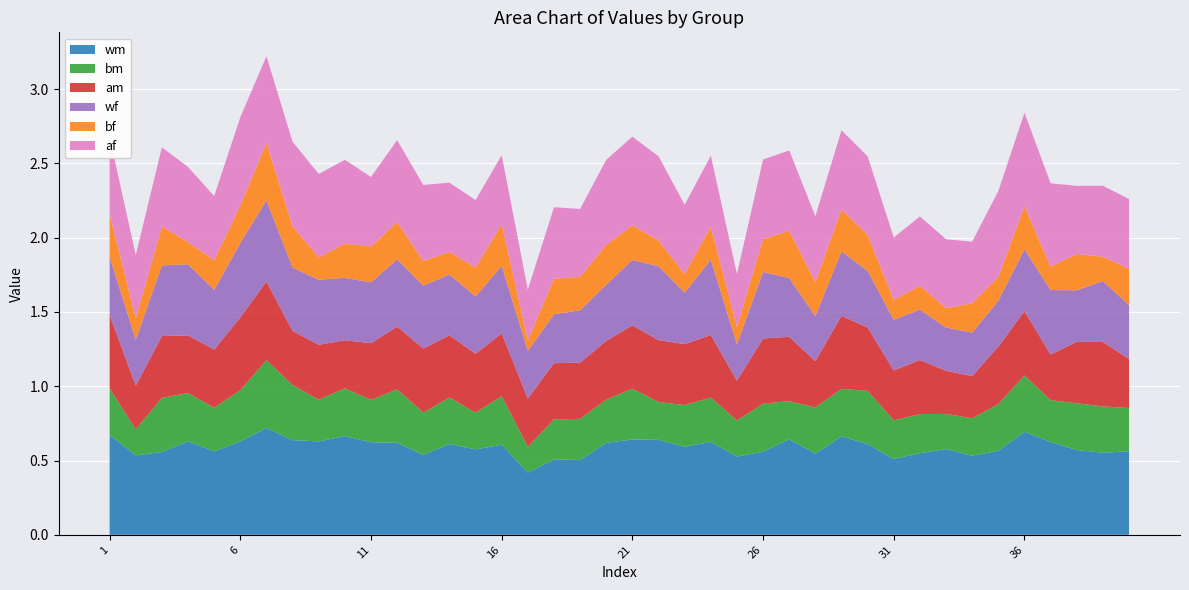

Reading right to left, what are all the values shown in this chart?

wm: 0.6	0.6	0.6	0.6	0.7	0.6	0.5	0.6	0.5	0.5	0.6	0.7	0.5	0.6	0.6	0.5	0.6	0.6	0.6	0.6	0.6	0.5	0.5	0.4	0.6	0.6	0.6	0.5	0.6	0.6	0.7	0.6	0.6	0.7	0.6	0.6	0.6	0.6	0.5	0.7
bm: 0.3	0.3	0.3	0.3	0.4	0.3	0.3	0.2	0.3	0.3	0.4	0.3	0.3	0.3	0.3	0.2	0.3	0.3	0.3	0.3	0.3	0.3	0.3	0.2	0.3	0.2	0.3	0.3	0.4	0.3	0.3	0.3	0.4	0.5	0.3	0.3	0.3	0.4	0.2	0.3
am: 0.3	0.4	0.4	0.3	0.4	0.4	0.3	0.3	0.4	0.3	0.4	0.5	0.3	0.4	0.4	0.3	0.4	0.4	0.4	0.4	0.4	0.4	0.4	0.3	0.4	0.4	0.4	0.4	0.4	0.4	0.3	0.4	0.4	0.5	0.5	0.4	0.4	0.4	0.3	0.5
wf: 0.4	0.4	0.3	0.4	0.4	0.3	0.3	0.3	0.3	0.3	0.4	0.4	0.3	0.4	0.4	0.2	0.5	0.3	0.5	0.4	0.4	0.4	0.3	0.3	0.5	0.4	0.4	0.4	0.5	0.4	0.4	0.4	0.4	0.5	0.5	0.4	0.5	0.5	0.3	0.4
bf: 0.2	0.2	0.2	0.2	0.3	0.2	0.2	0.1	0.2	0.1	0.2	0.3	0.2	0.3	0.2	0.1	0.2	0.1	0.2	0.2	0.3	0.2	0.2	0.1	0.3	0.2	0.2	0.2	0.3	0.2	0.2	0.2	0.3	0.4	0.3	0.2	0.1	0.3	0.1	0.3
af: 0.5	0.5	0.5	0.6	0.6	0.6	0.4	0.5	0.5	0.4	0.5	0.5	0.4	0.5	0.5	0.4	0.5	0.5	0.6	0.6	0.6	0.5	0.5	0.3	0.5	0.5	0.5	0.5	0.6	0.5	0.6	0.6	0.6	0.6	0.6	0.4	0.5	0.5	0.4	0.5